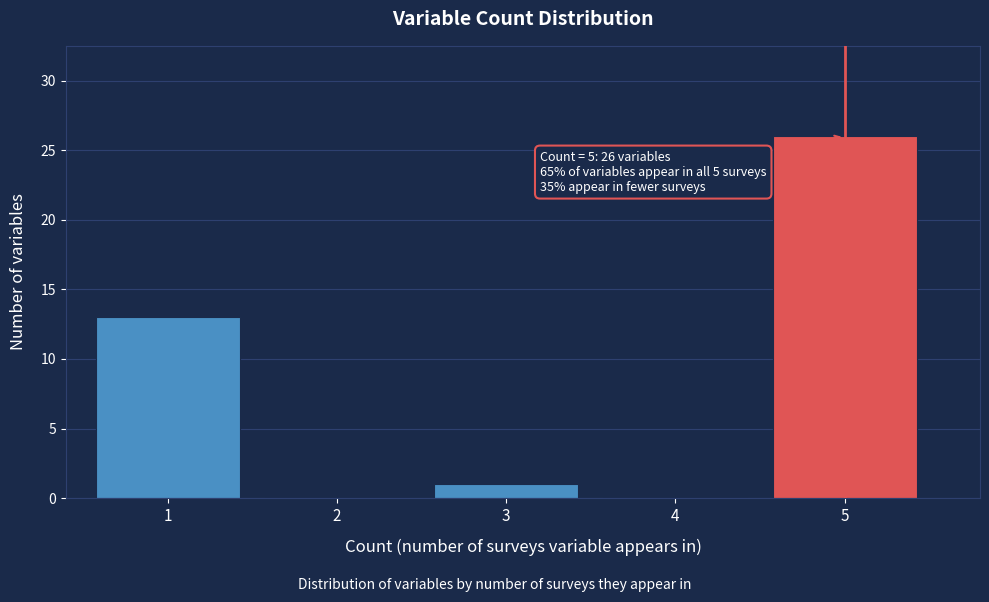

Which range on the x-axis has the tallest bar?

4.5 to 5.5